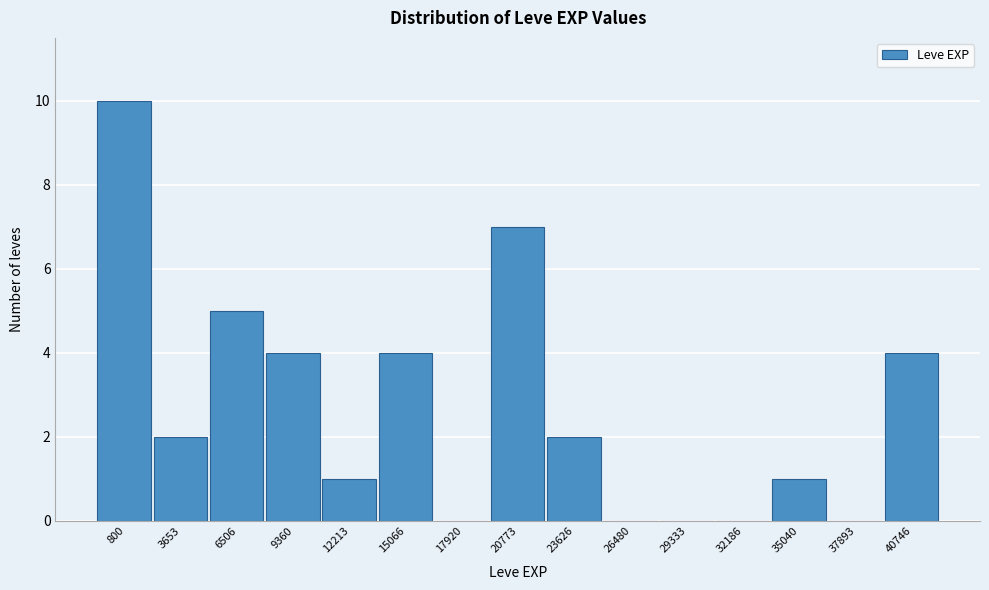

Reading left to right, transcribe all the data shown in this chart.

800=10	3653=2	6506=5	9360=4	12213=1	15066=4	17920=0	20773=7	23626=2	26480=0	29333=0	32186=0	35040=1	37893=0	40746=4